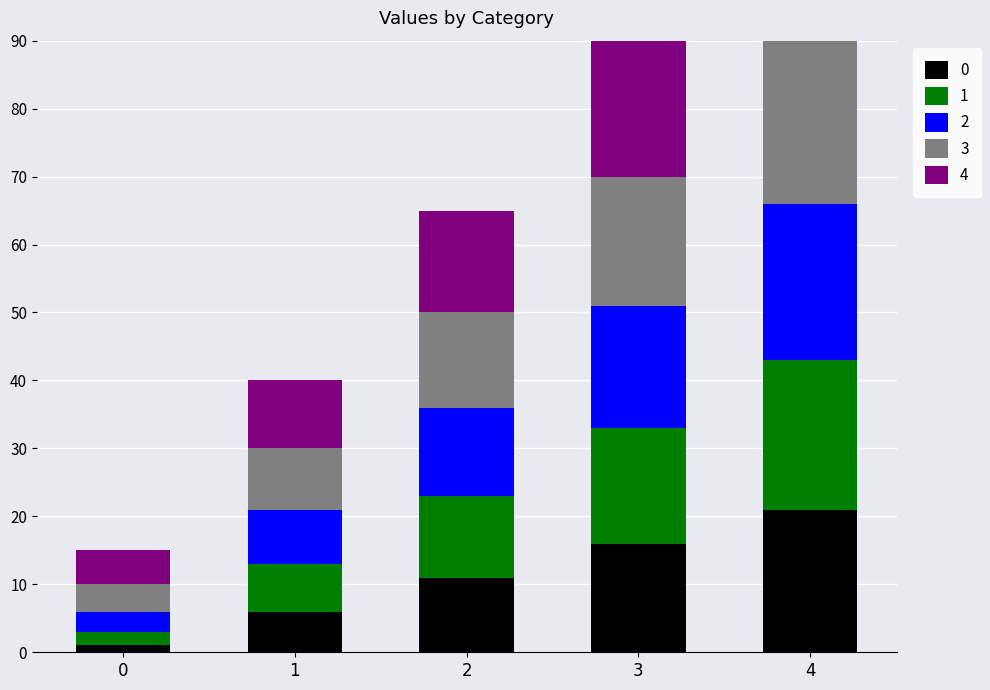

Is it true that 1 equals 7 at 1?

True